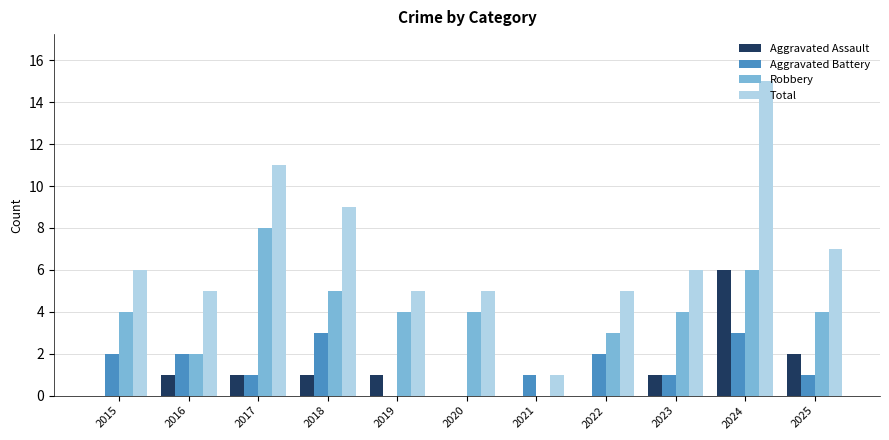

How many groups of bars are there?

11